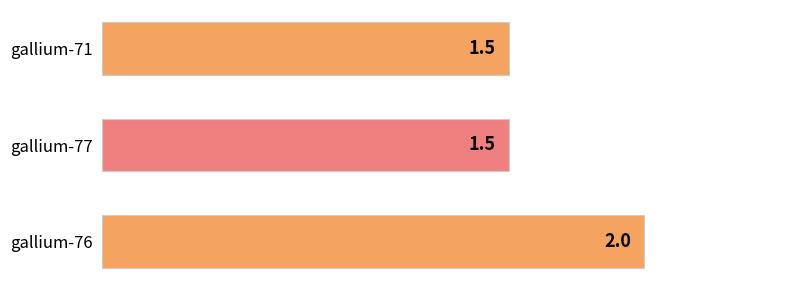

How many distinct data groups are displayed?

1